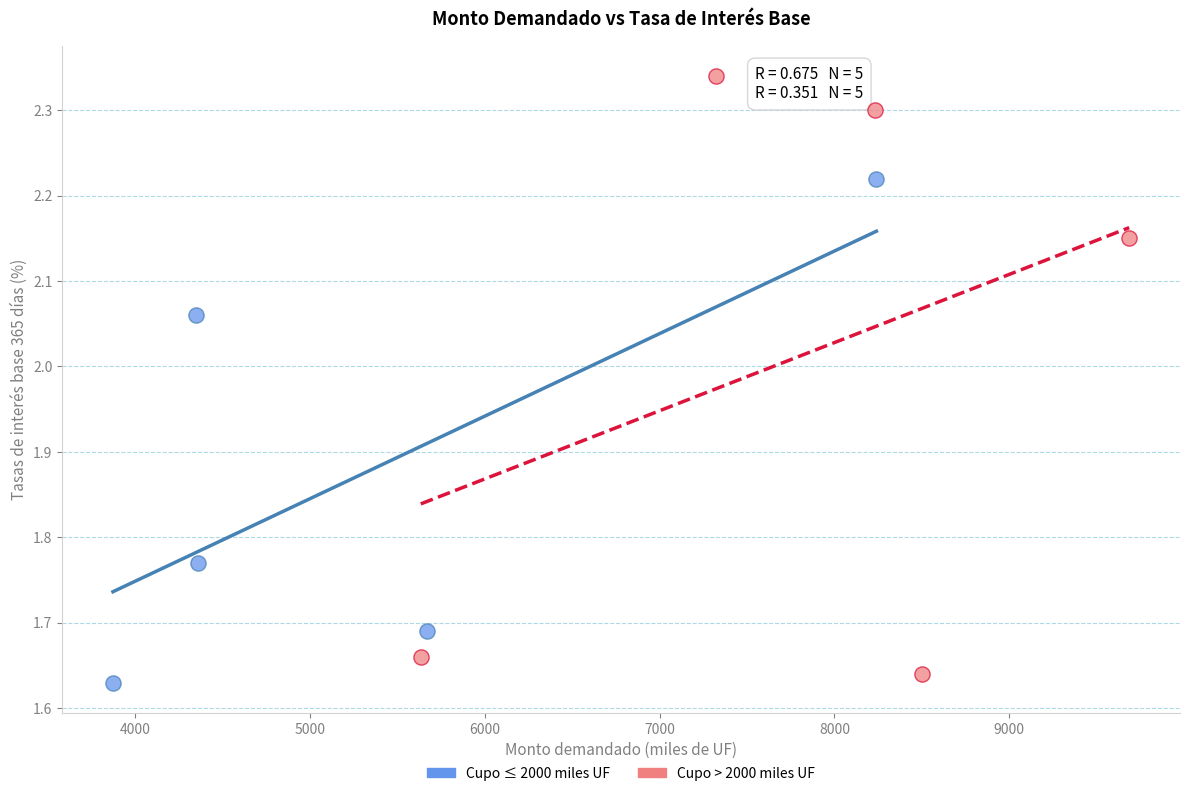

Which series has the widest spread of Y values?

Cupo > 2000 miles UF